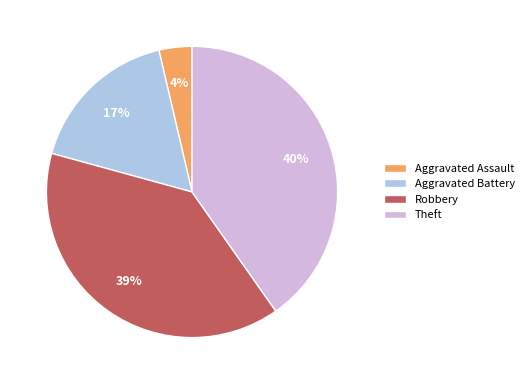

Between Aggravated Assault and Aggravated Battery, which is larger?

Aggravated Battery